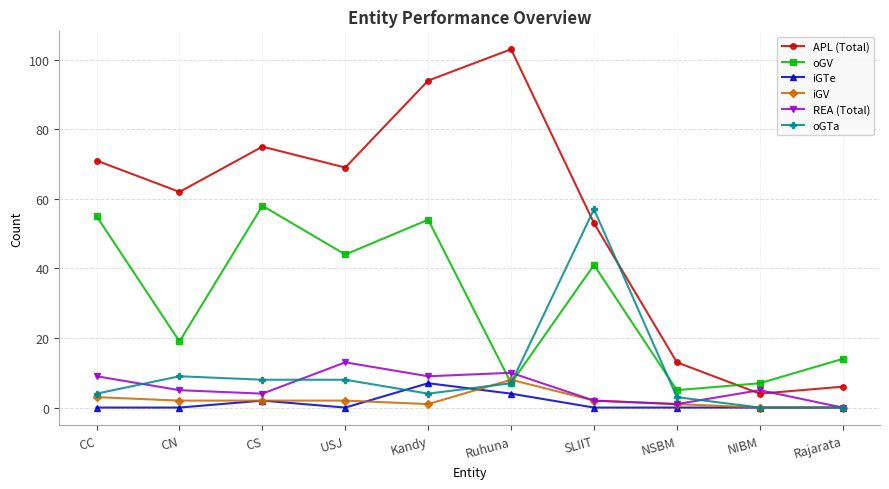

Count the number of data series in this chart.

6